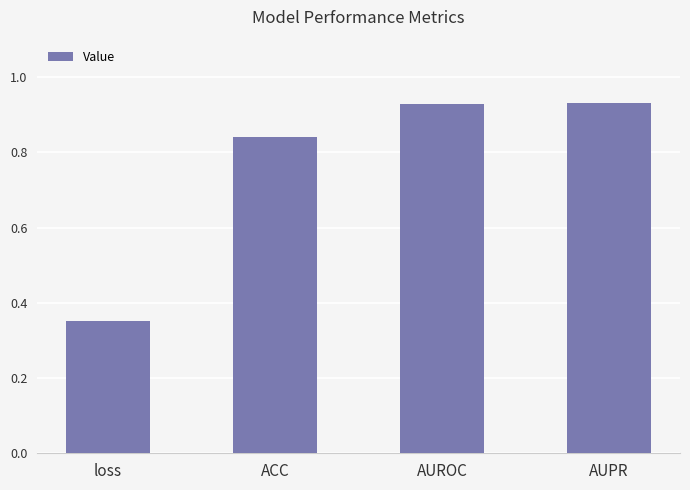

What is the difference between the maximum and minimum values?

0.6